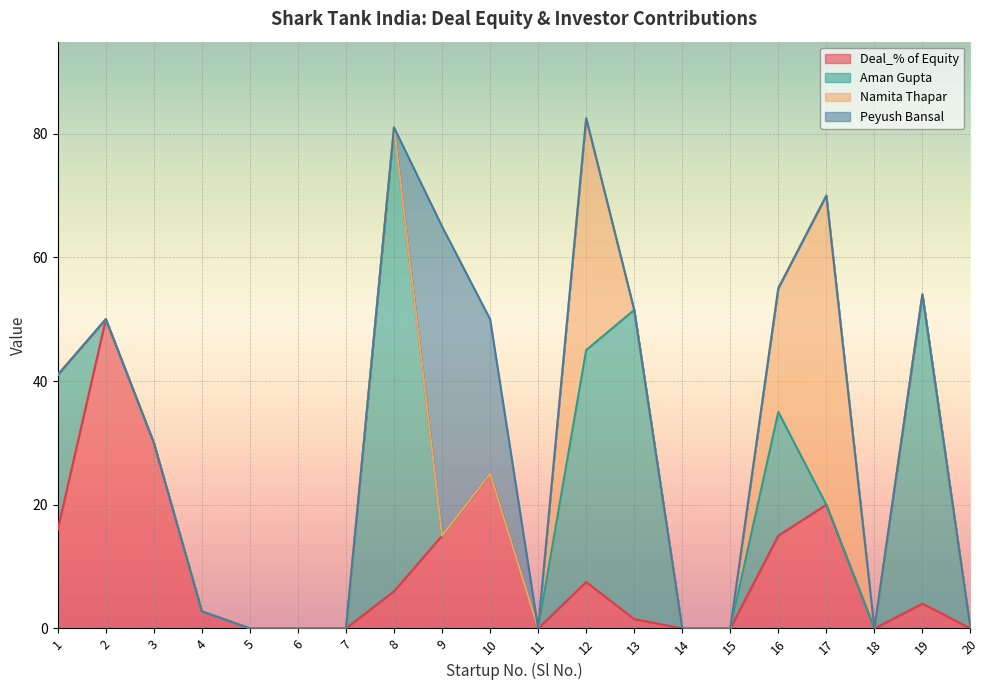

What are all the series names shown in the legend?

Deal_% of Equity, Aman Gupta, Namita Thapar, Peyush Bansal